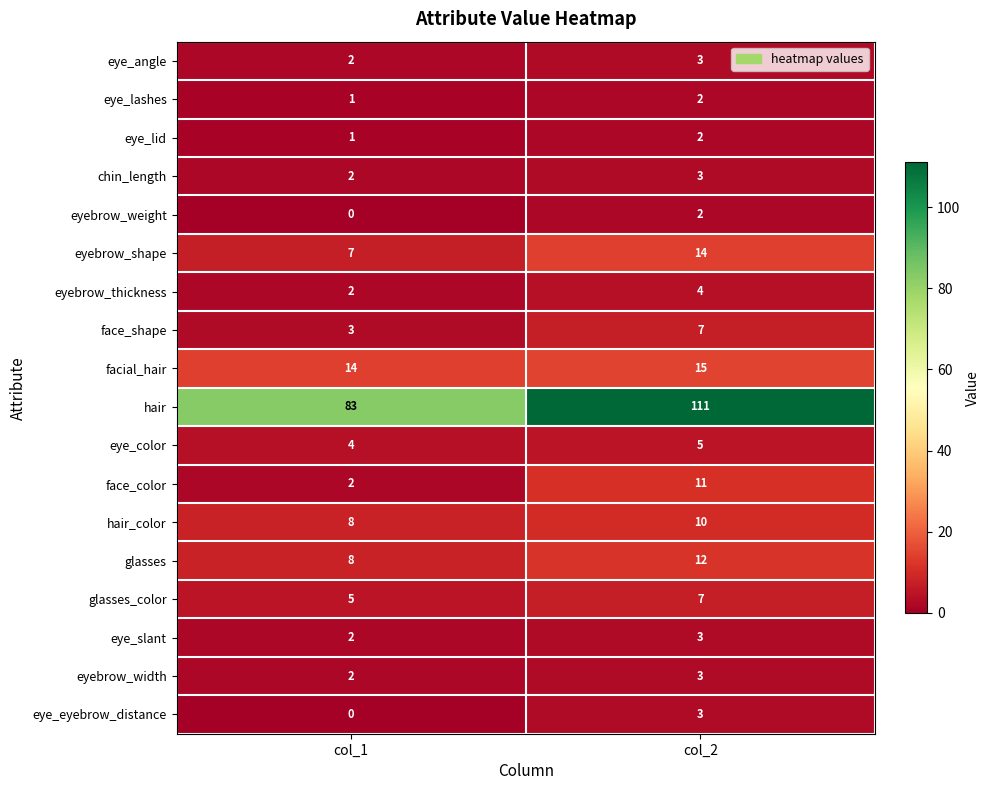

What is the difference between the highest and lowest values at col_2?

109